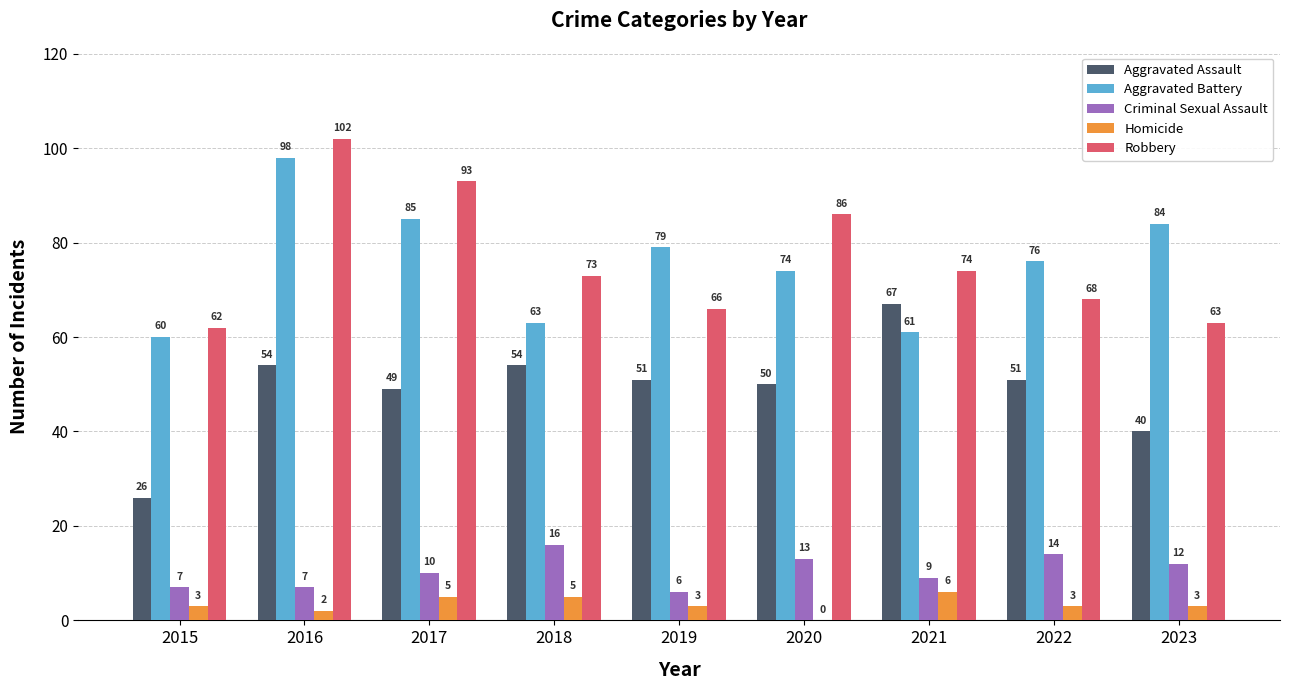

Reading left to right, transcribe all the data shown in this chart.

Aggravated Assault: 26	54	49	54	51	50	67	51	40
Aggravated Battery: 60	98	85	63	79	74	61	76	84
Criminal Sexual Assault: 7	7	10	16	6	13	9	14	12
Homicide: 3	2	5	5	3	0	6	3	3
Robbery: 62	102	93	73	66	86	74	68	63